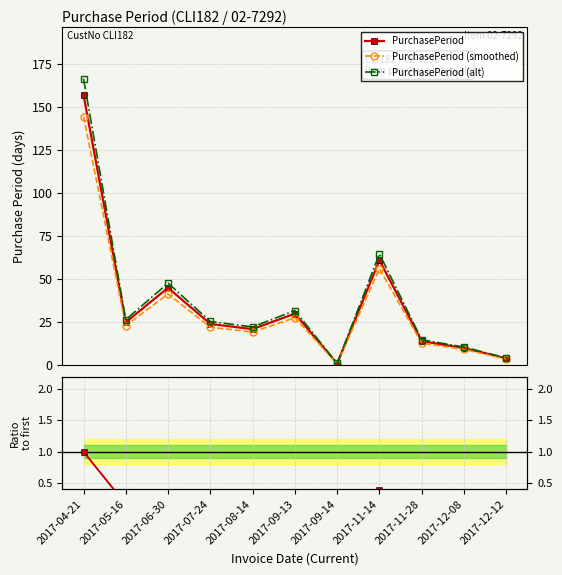

What value does the PurchasePeriod (smoothed) series have at 2017-04-21?

144.4